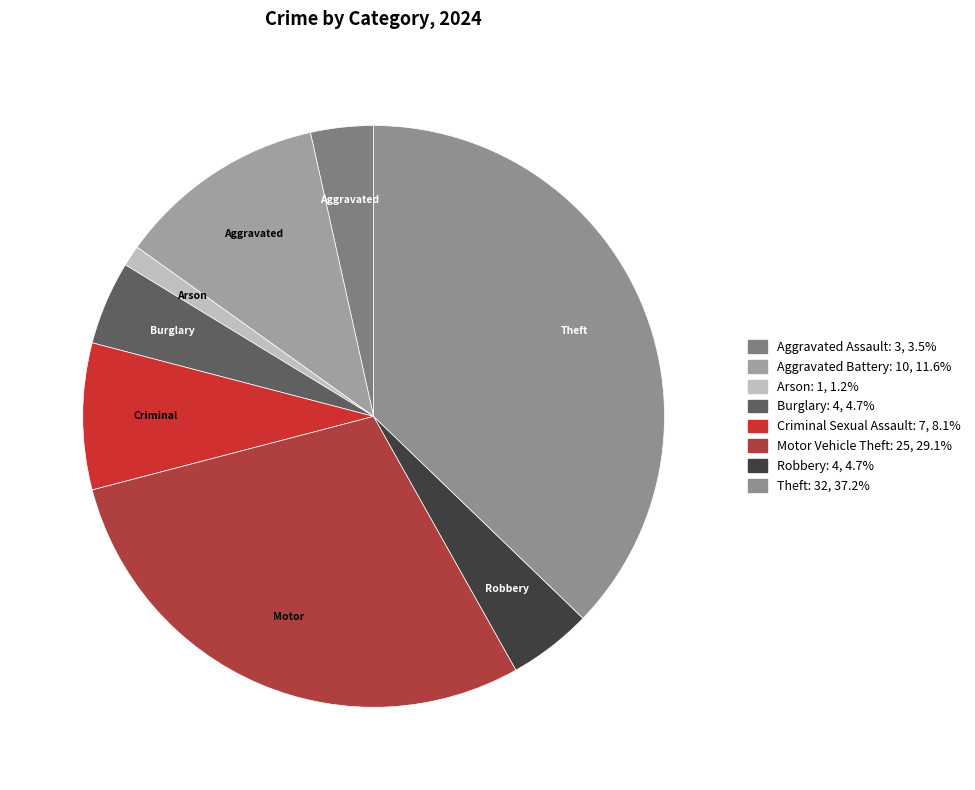

Is there a majority slice in this chart?

No